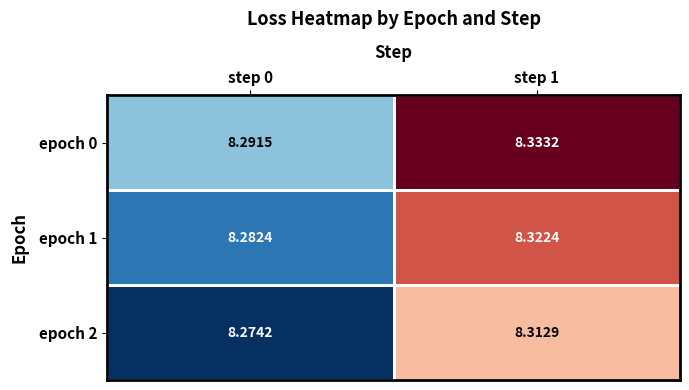

What is the smallest value displayed?

8.3